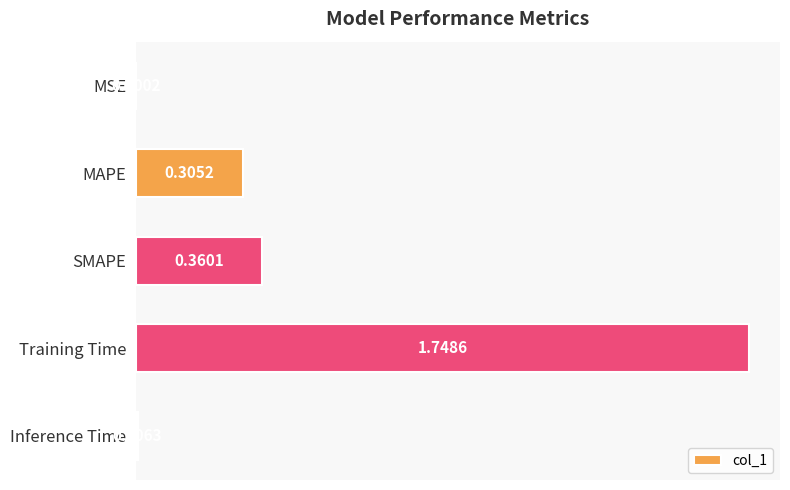

Which has a higher value, MSE or Training Time?

Training Time